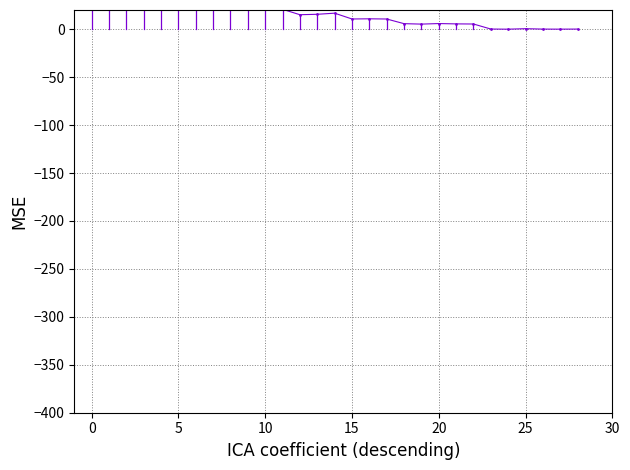

What is the value of the 11th point from the left?

91.4